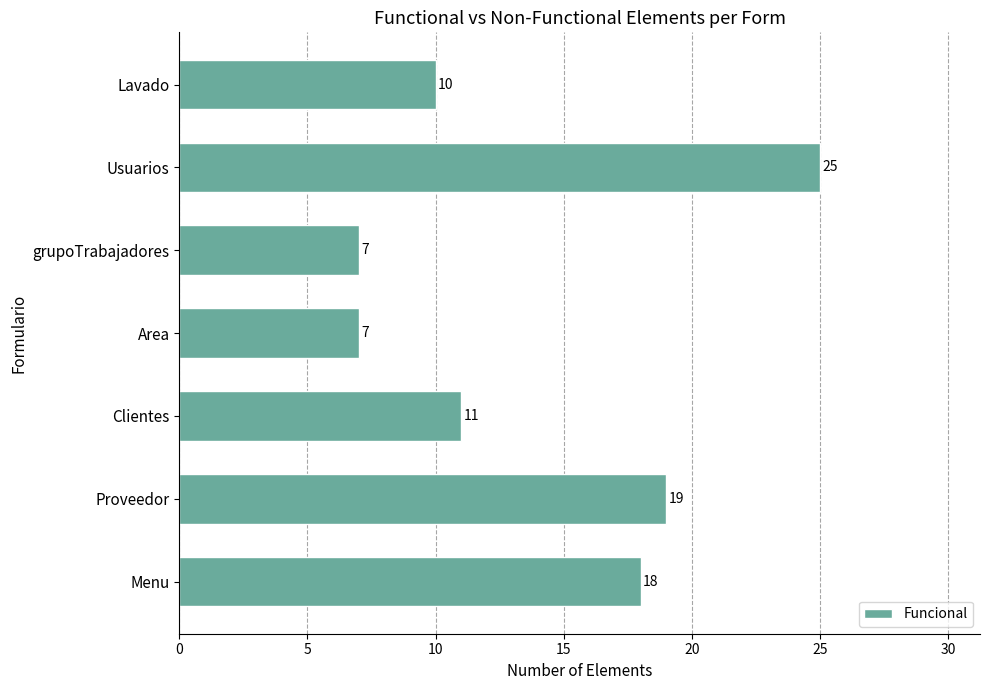

What is the difference between the maximum and minimum values?

18